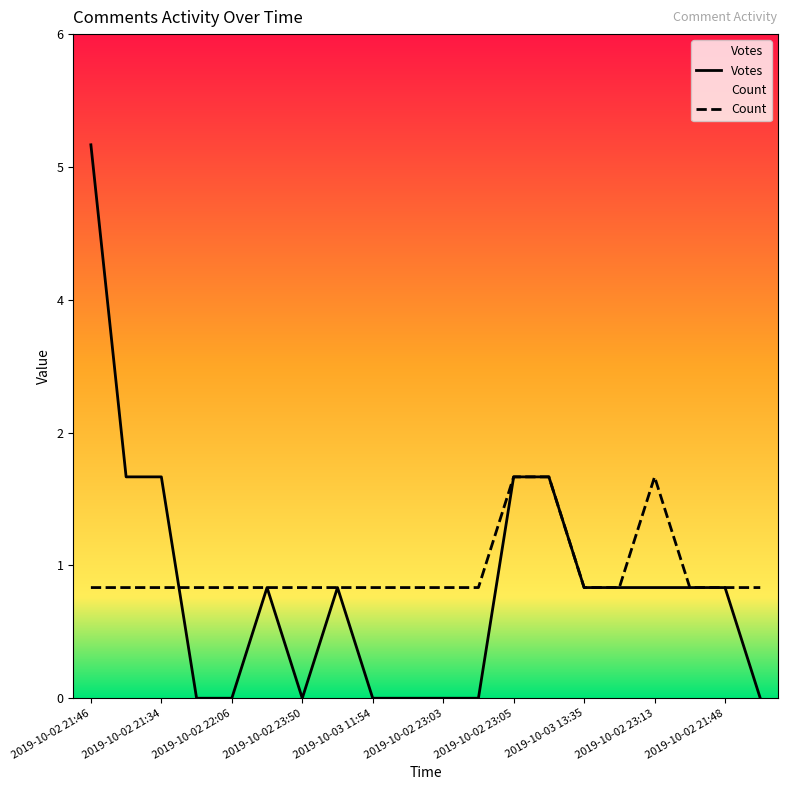

Does the chart display data point markers on the line(s)?

No